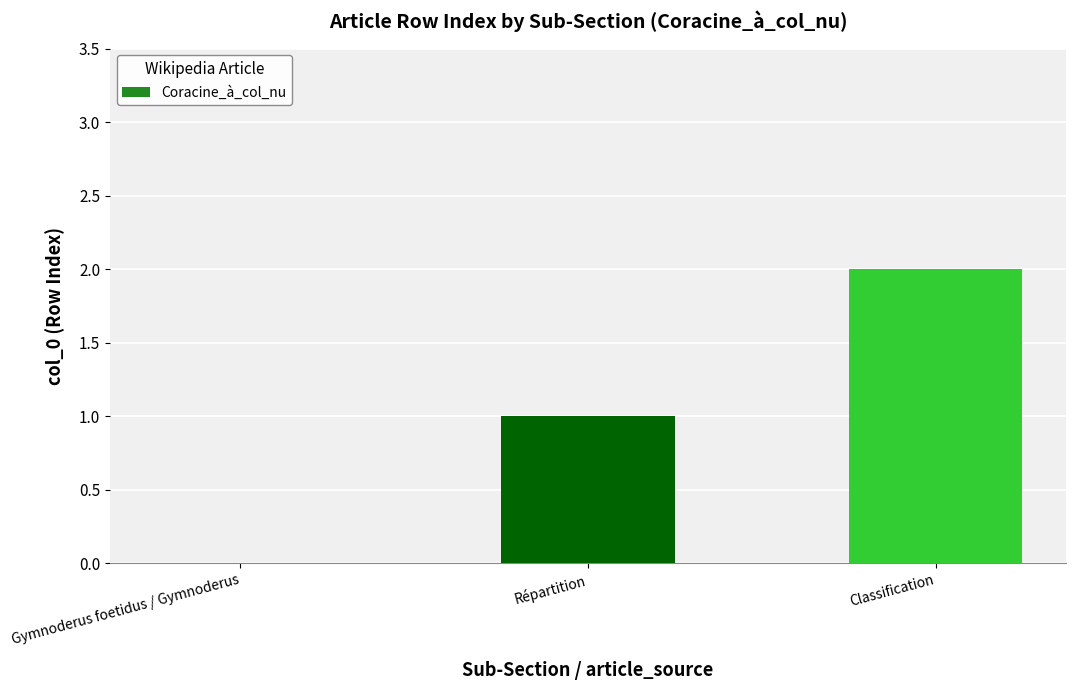

What is the greatest value displayed?

2